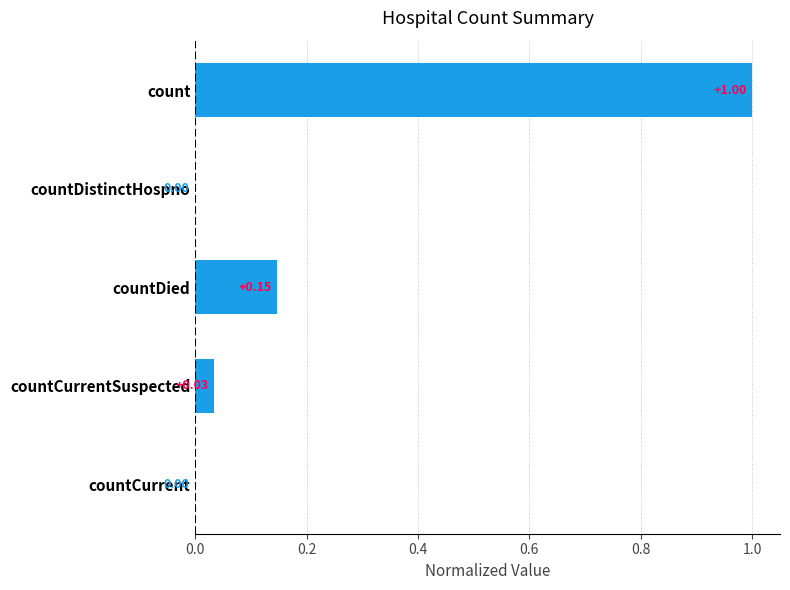

Which has a higher value, count or countCurrent?

count